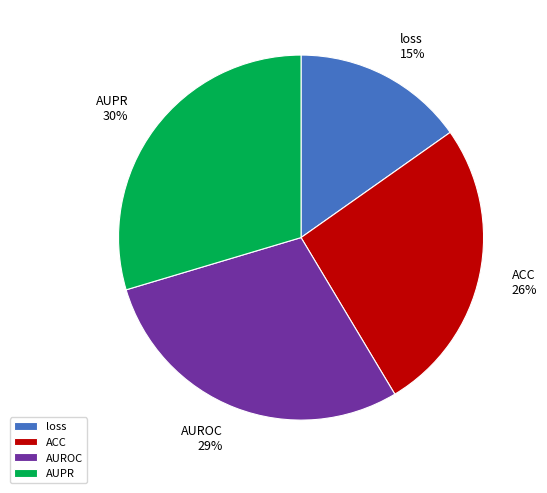

How many slices are in this pie chart?

4